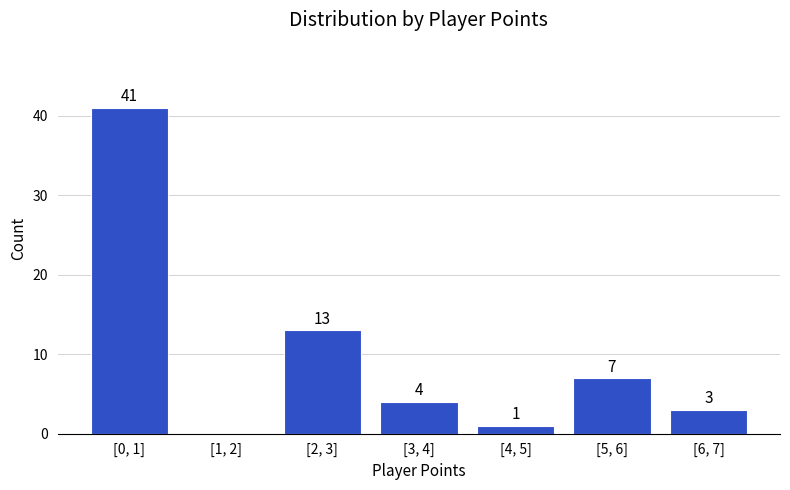

Reading right to left, list all the values displayed in this chart.

[6, 7]=3	[5, 6]=7	[4, 5]=1	[3, 4]=4	[2, 3]=13	[1, 2]=0	[0, 1]=41